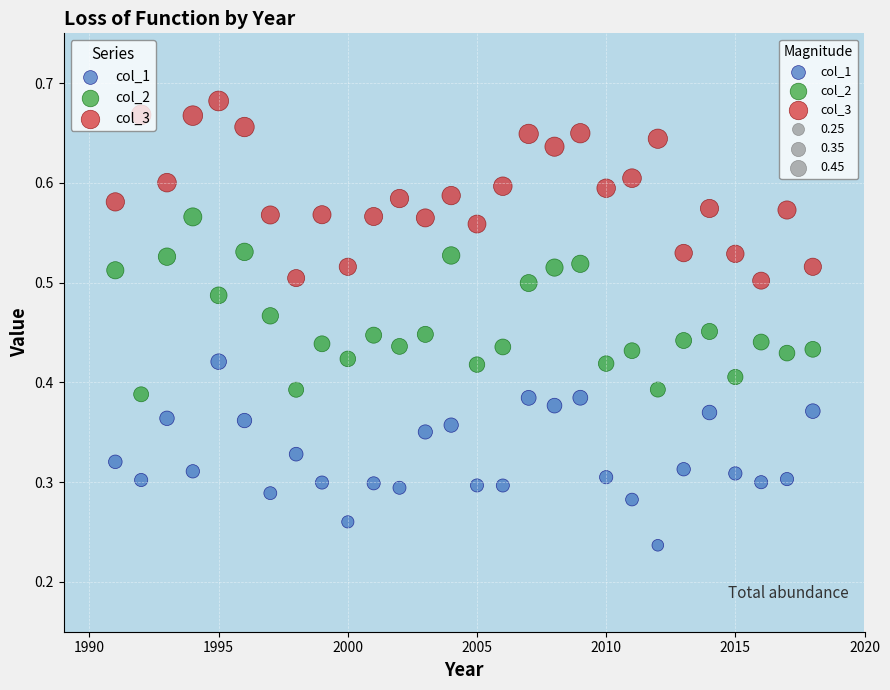

Which series reaches the maximum Y coordinate?

col_3